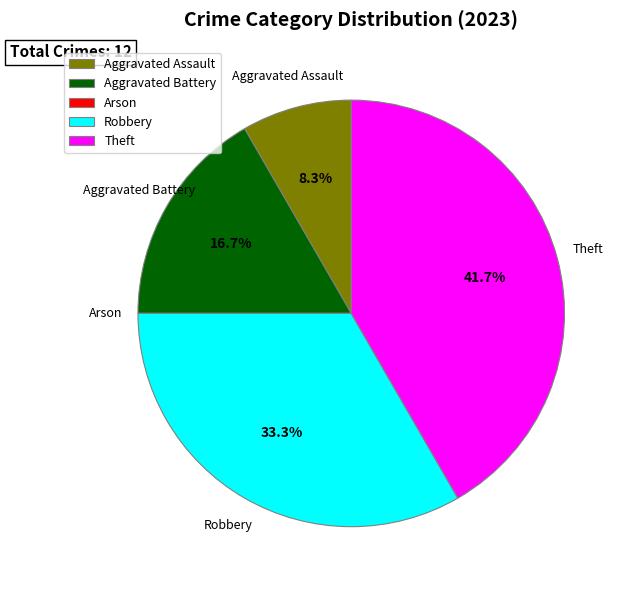

To the nearest percent, what is the average slice percentage?

20%